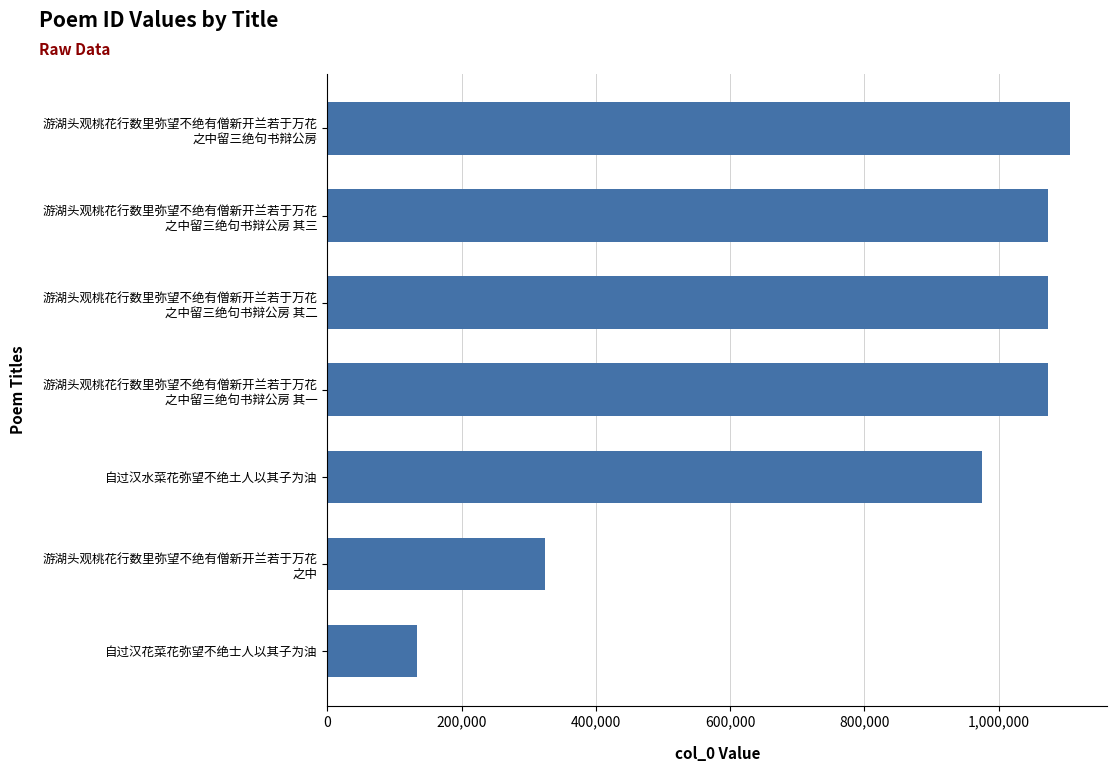

How many series are shown in this chart?

1